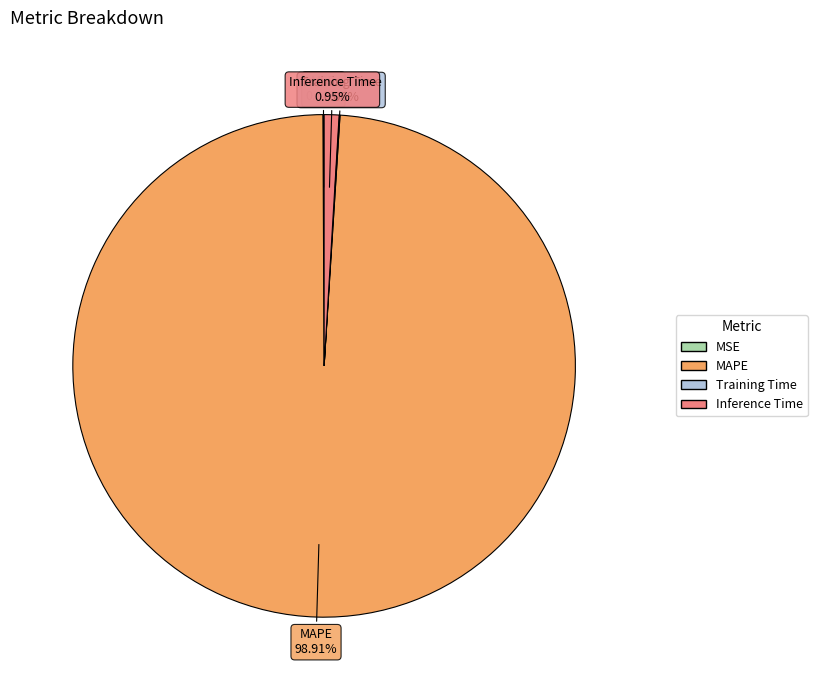

Does any single category account for the majority?

Yes